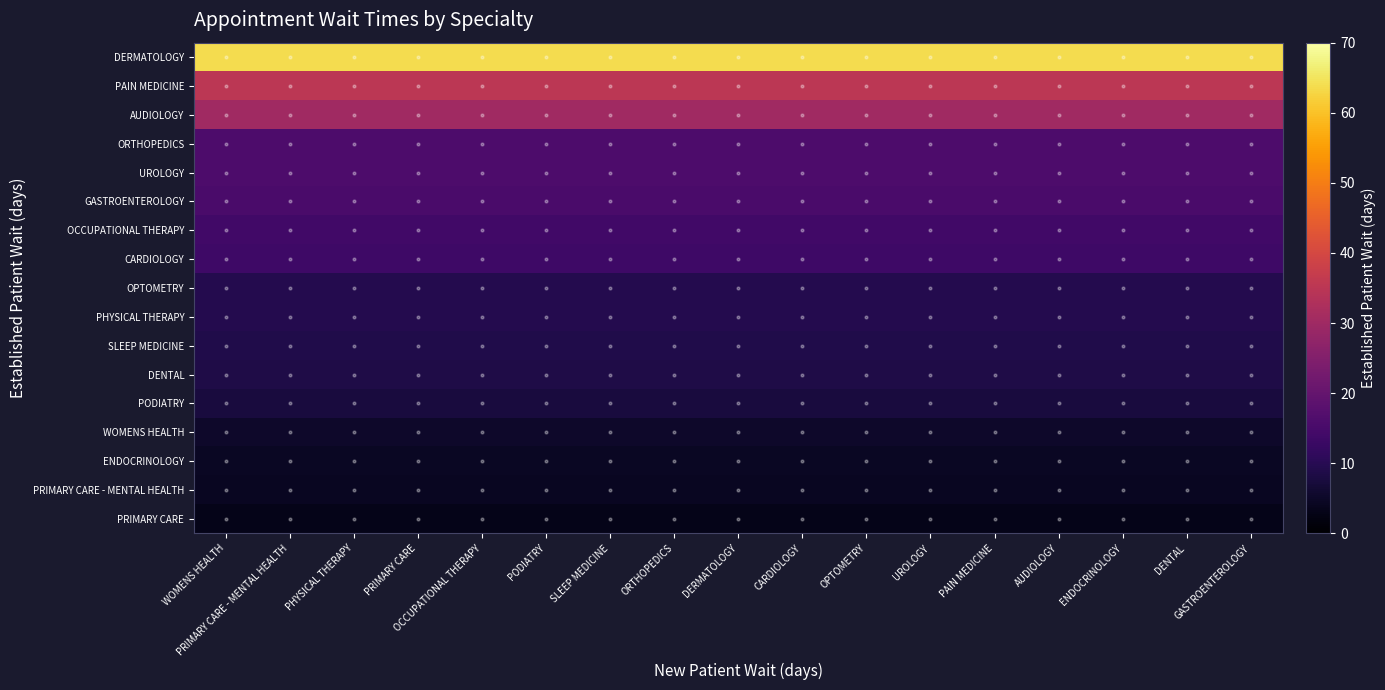

At how many categories does at least one series exceed 7?

17